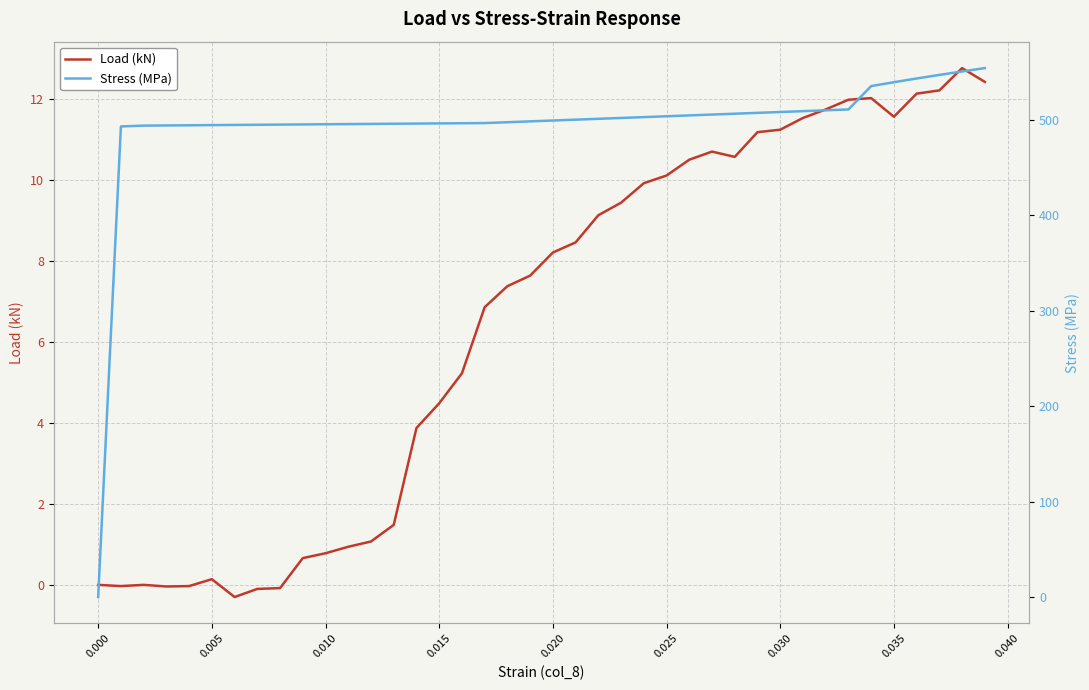

What are all the series names shown in the legend?

Load (kN), Stress (MPa)